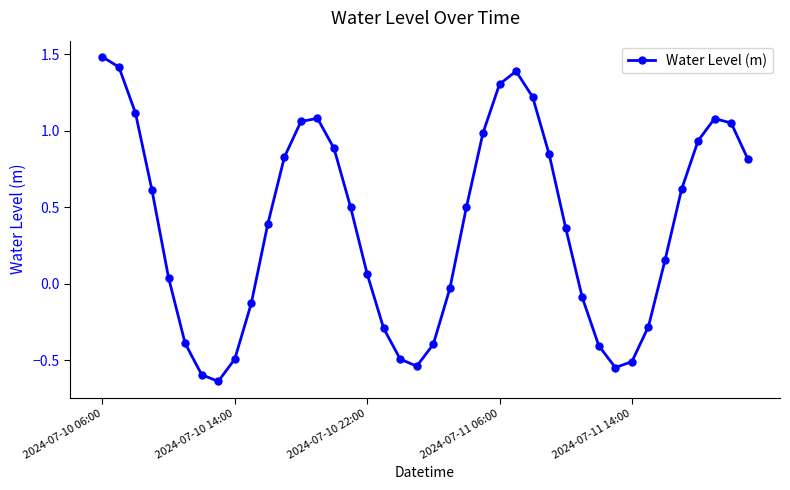

What is the maximum value shown in the chart?

1.5